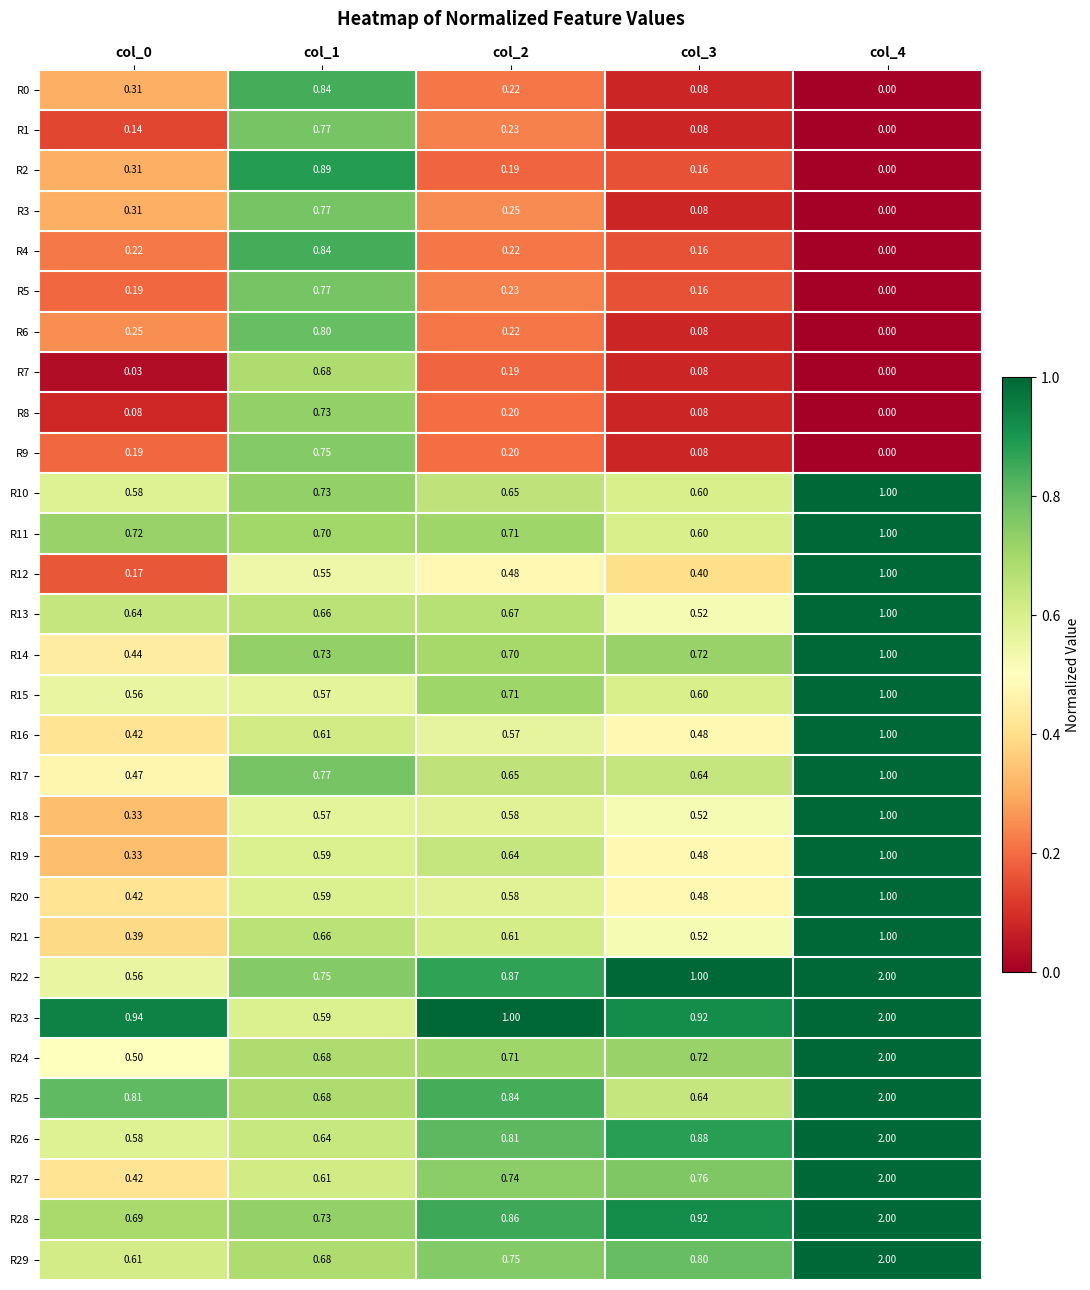

Count the number of categories in the chart.

5